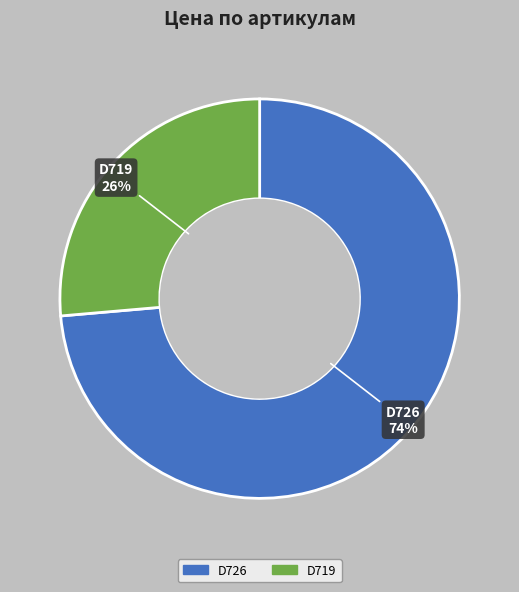

How many slices are in this pie chart?

2